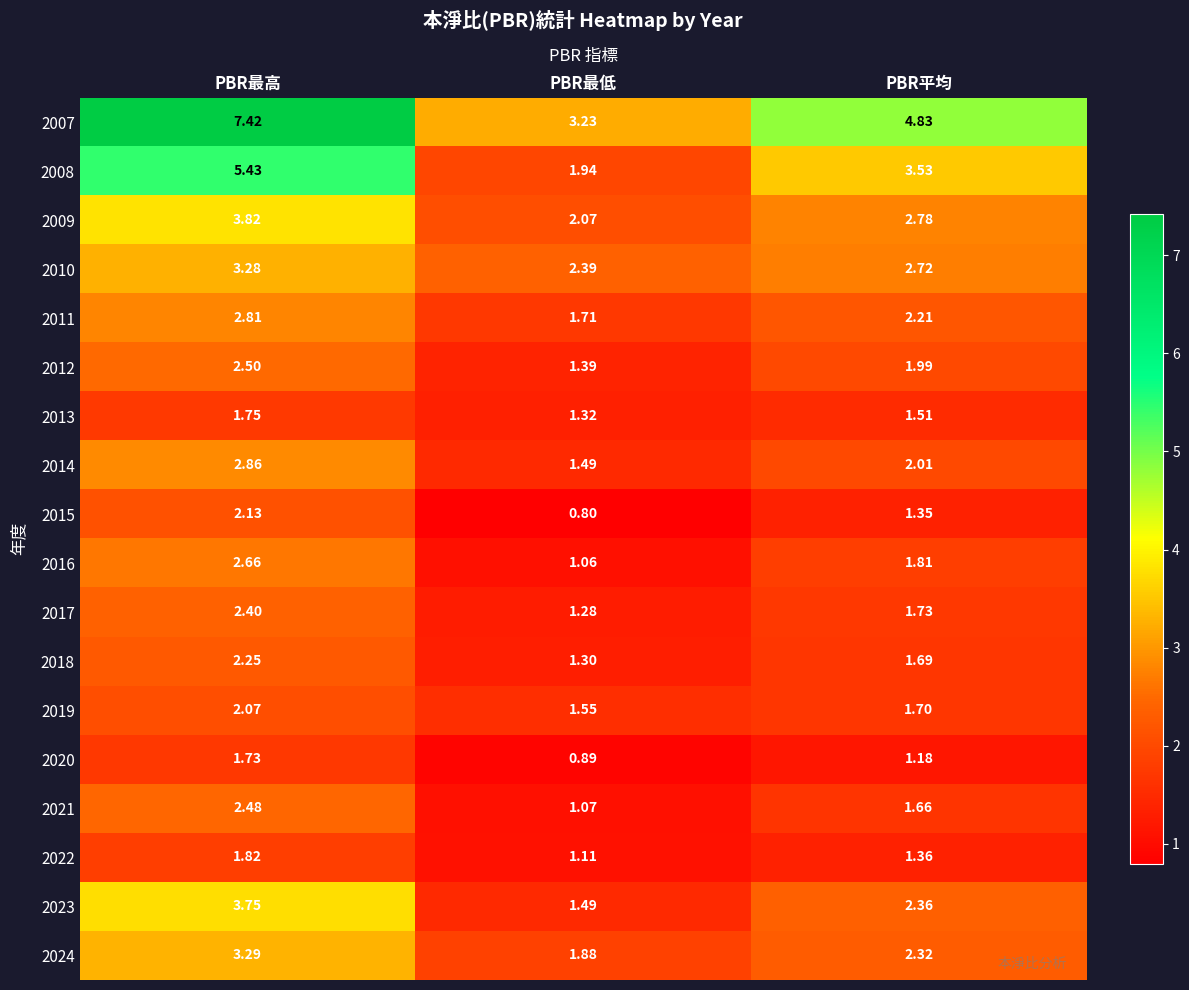

Is the value of 2012 at PBR平均 greater than the value of 2011 at PBR最高?

No